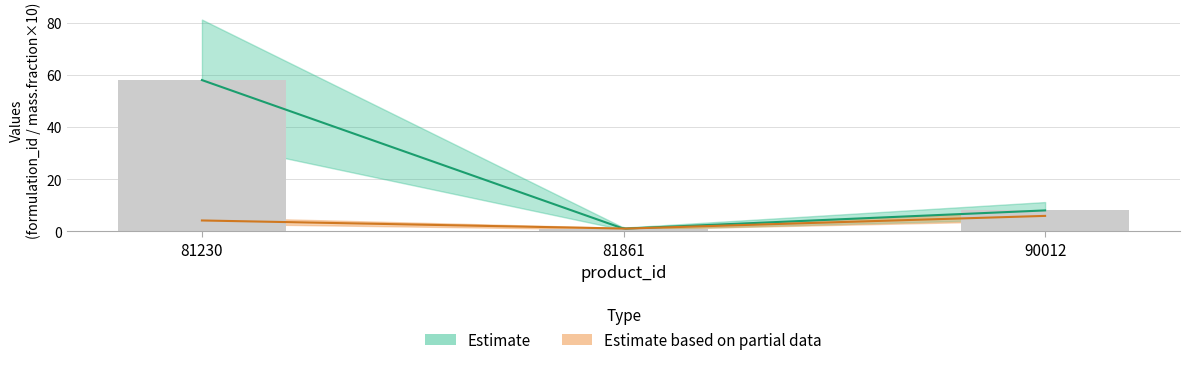

Is it true that the value at 81230 is 58?

True